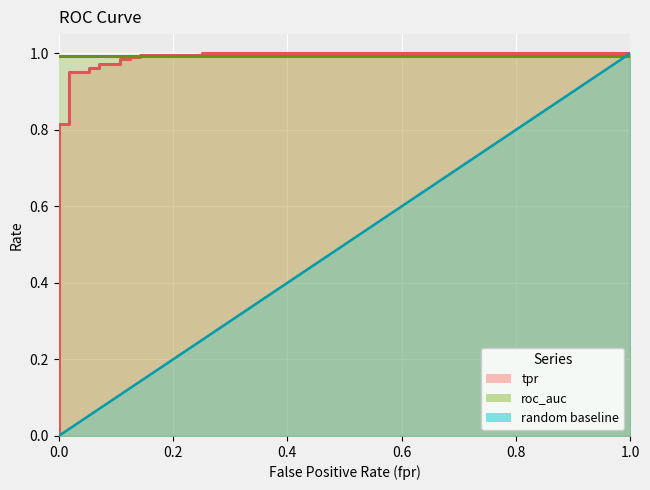

What is the difference between the maximum and minimum values in the random baseline series?

1.0